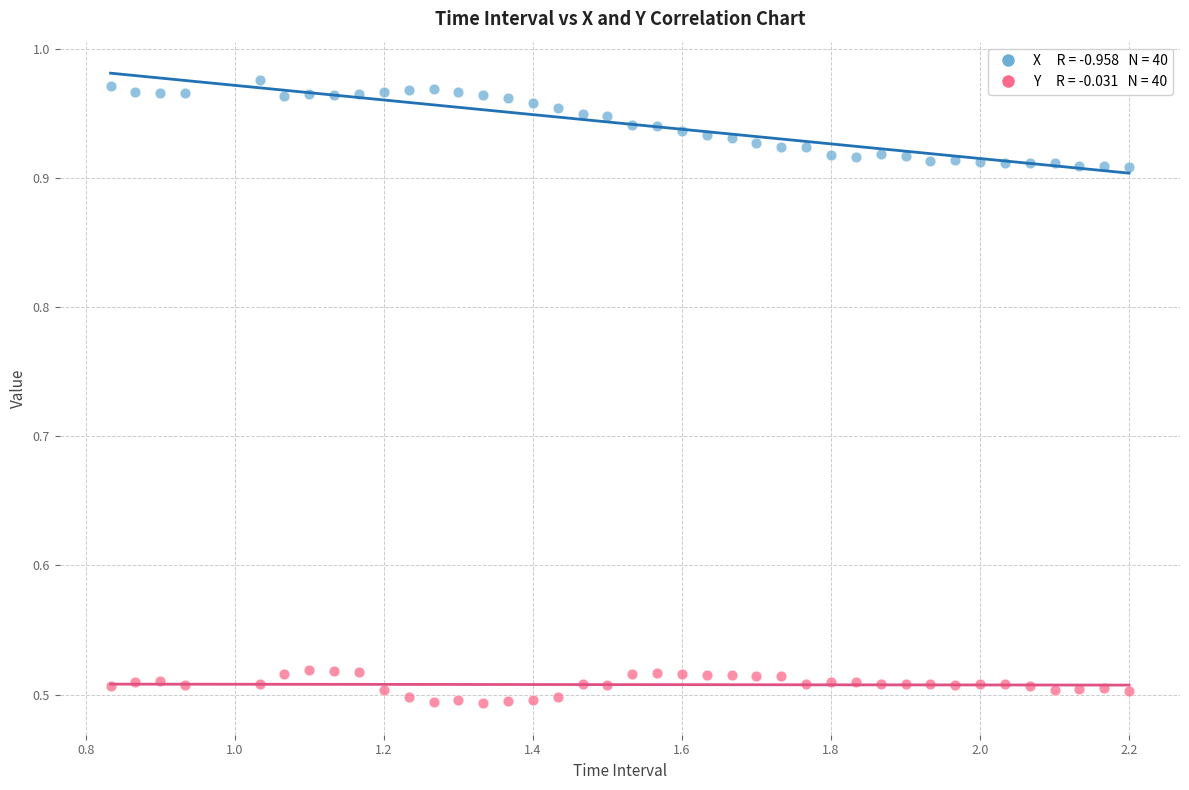

Across all data points, what is the range of X values (max minus min)?

1.4